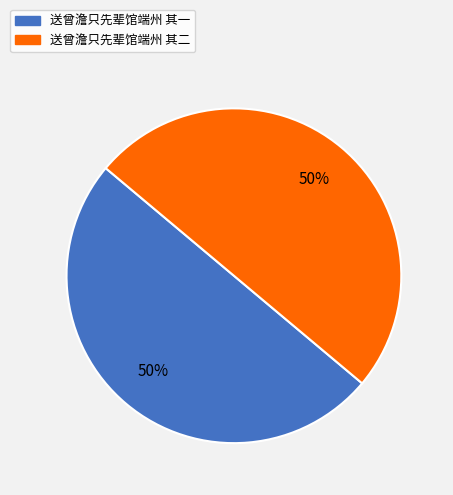

What is the ratio of the value at 送曾澹只先辈馆端州 其一 to the value at 送曾澹只先辈馆端州 其二?

1.0